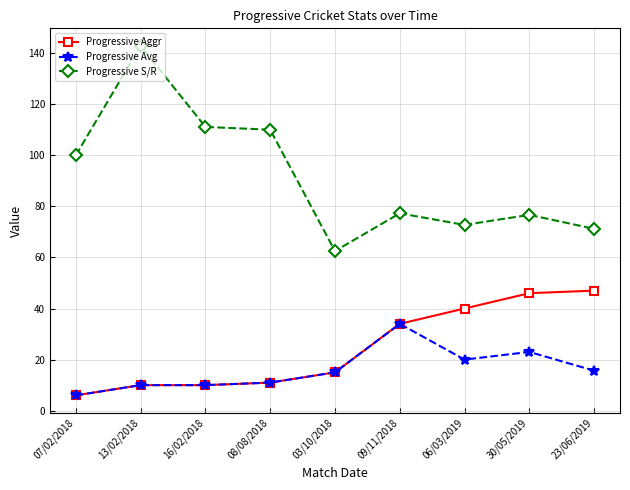

What is the spread (max minus min) of values at 30/05/2019?

53.7